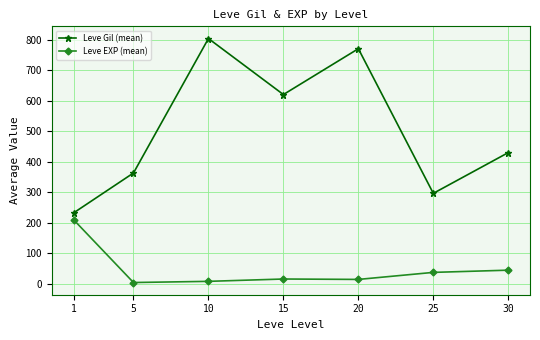

What is the value of the Leve EXP (mean) point at the 1st from the left?

210.7